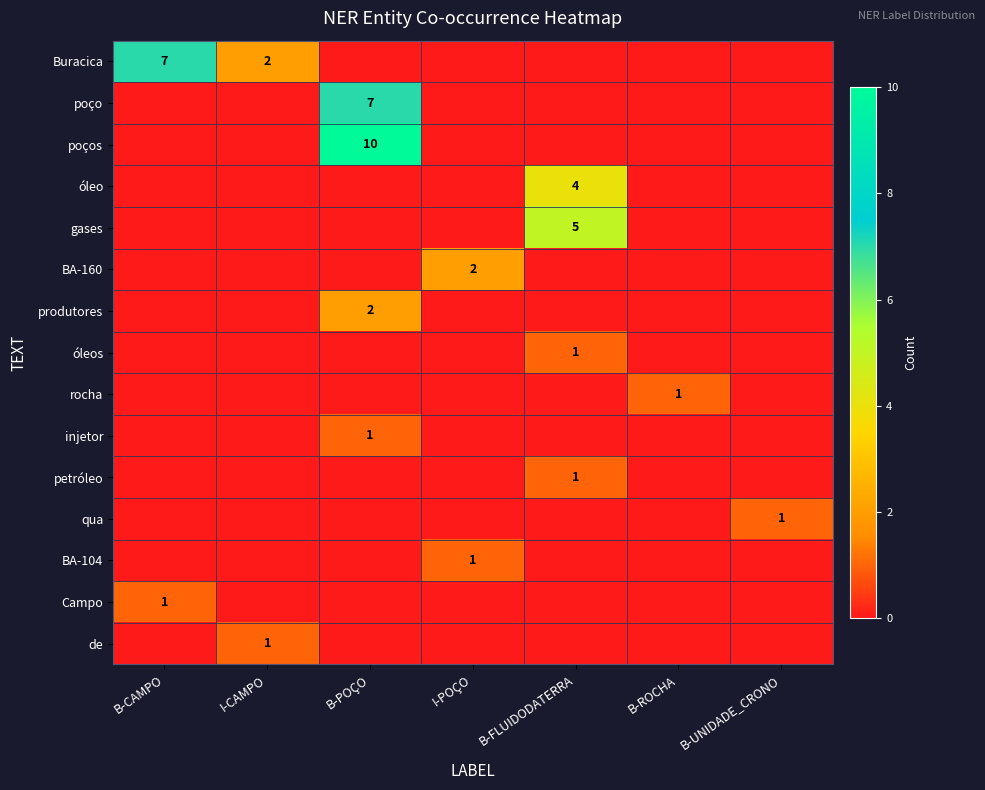

The produtores series shows 2 at B-POÇO. True or false?

True